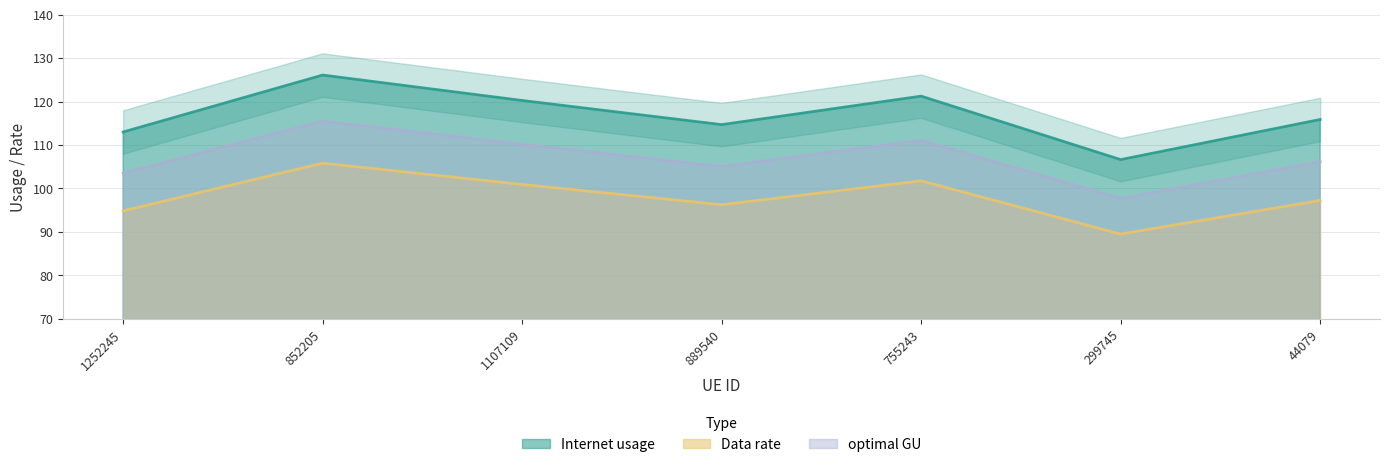

Between 1252245 and 755243, which series saw the biggest shift?

Internet usage